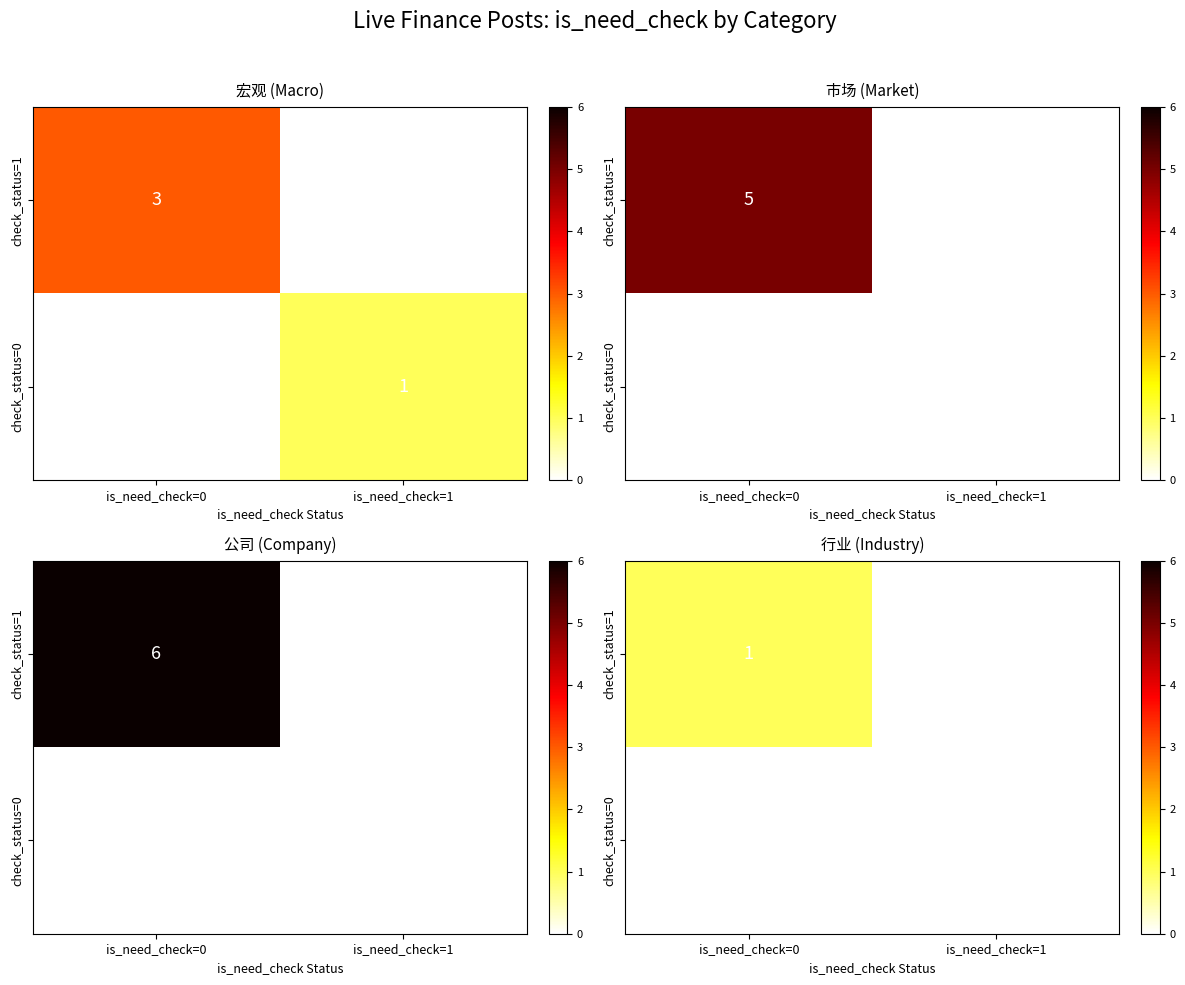

How many distinct data groups are displayed?

2